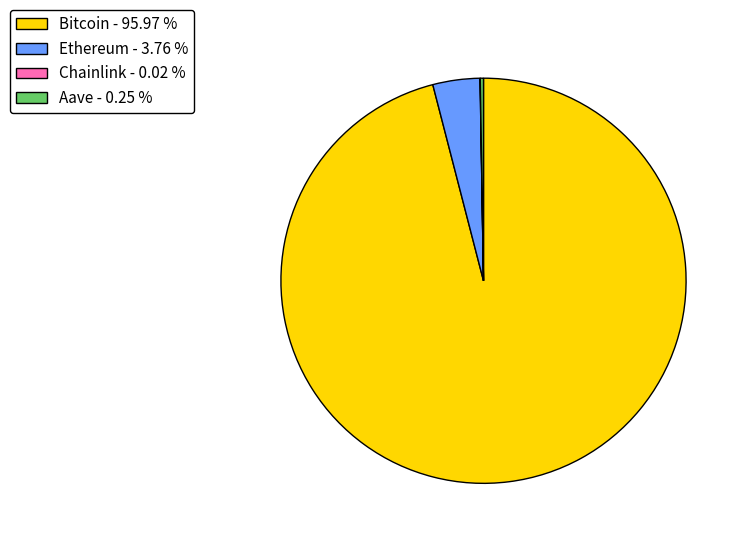

Does any single category account for the majority?

Yes